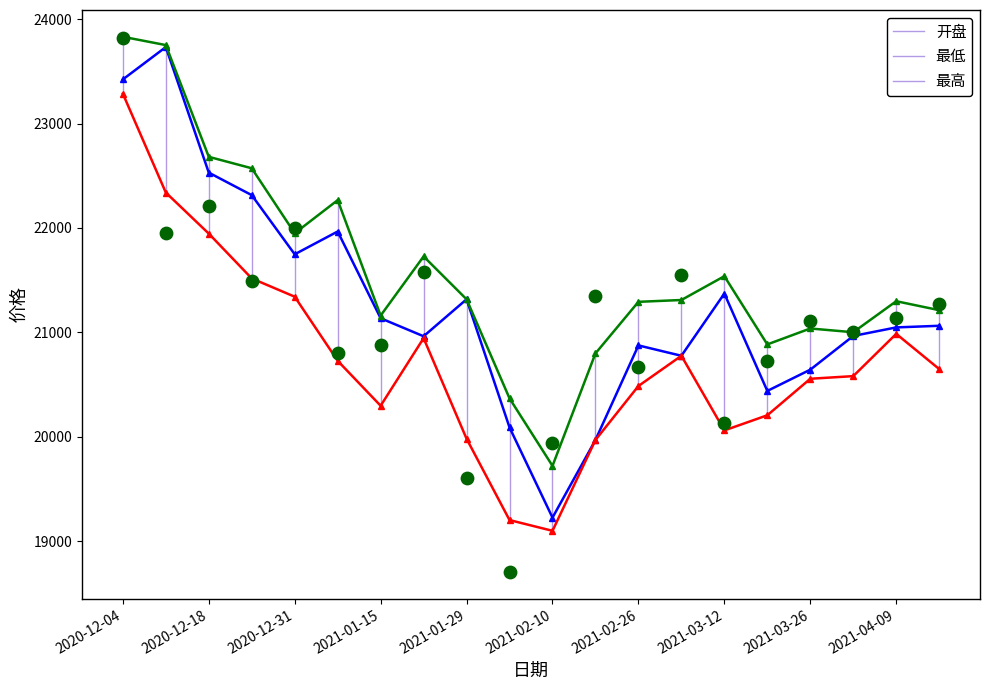

At which category is the sum across all series the highest?

2020-12-04